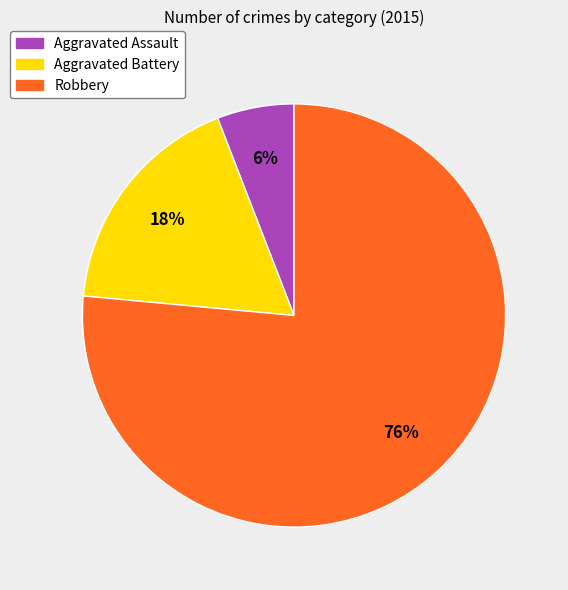

Count the number of slices in the pie.

3